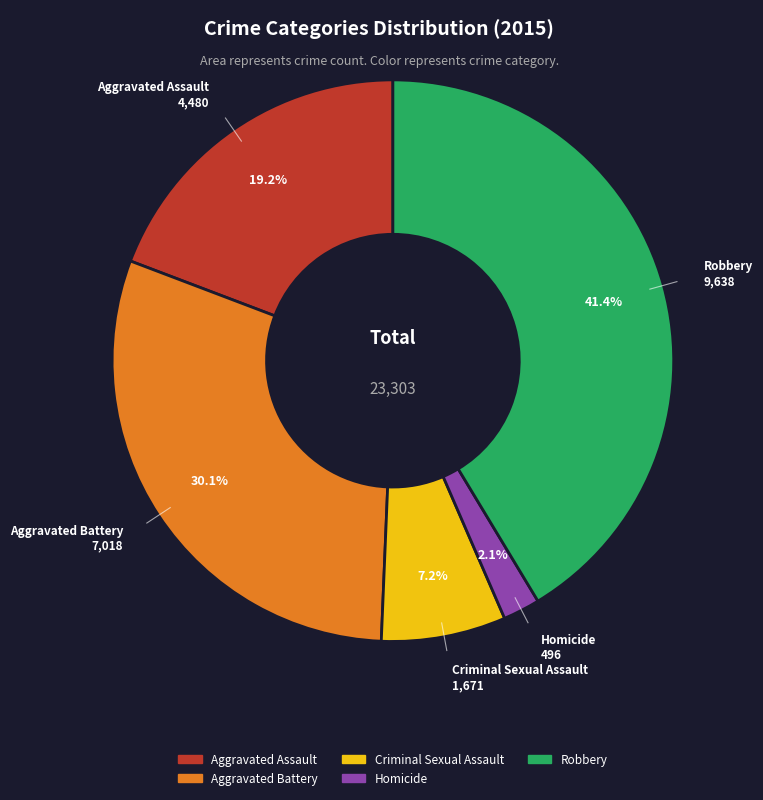

What is the smallest slice in the pie chart?

Homicide